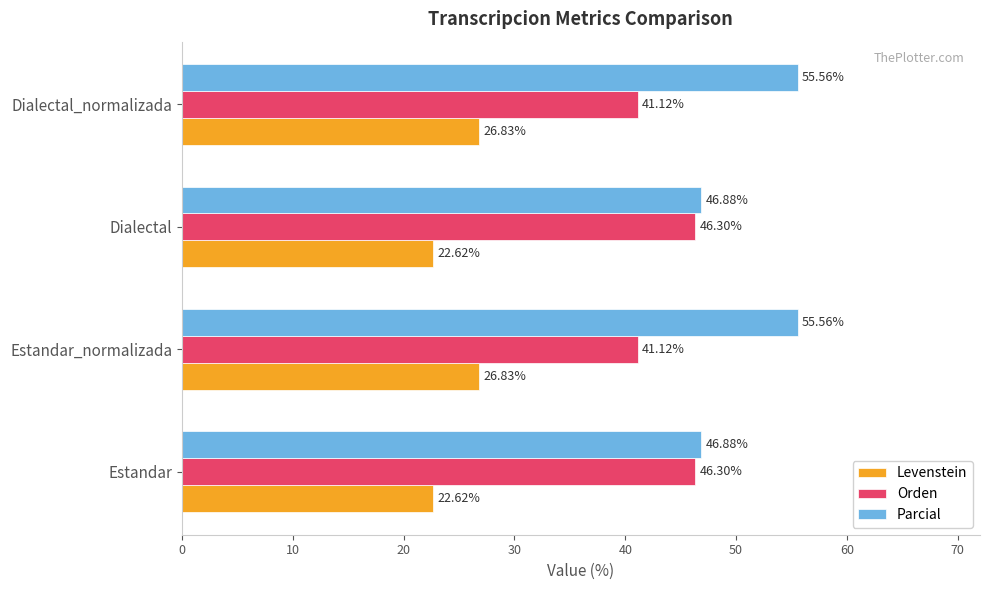

What is the sum of all Levenstein values?

98.9